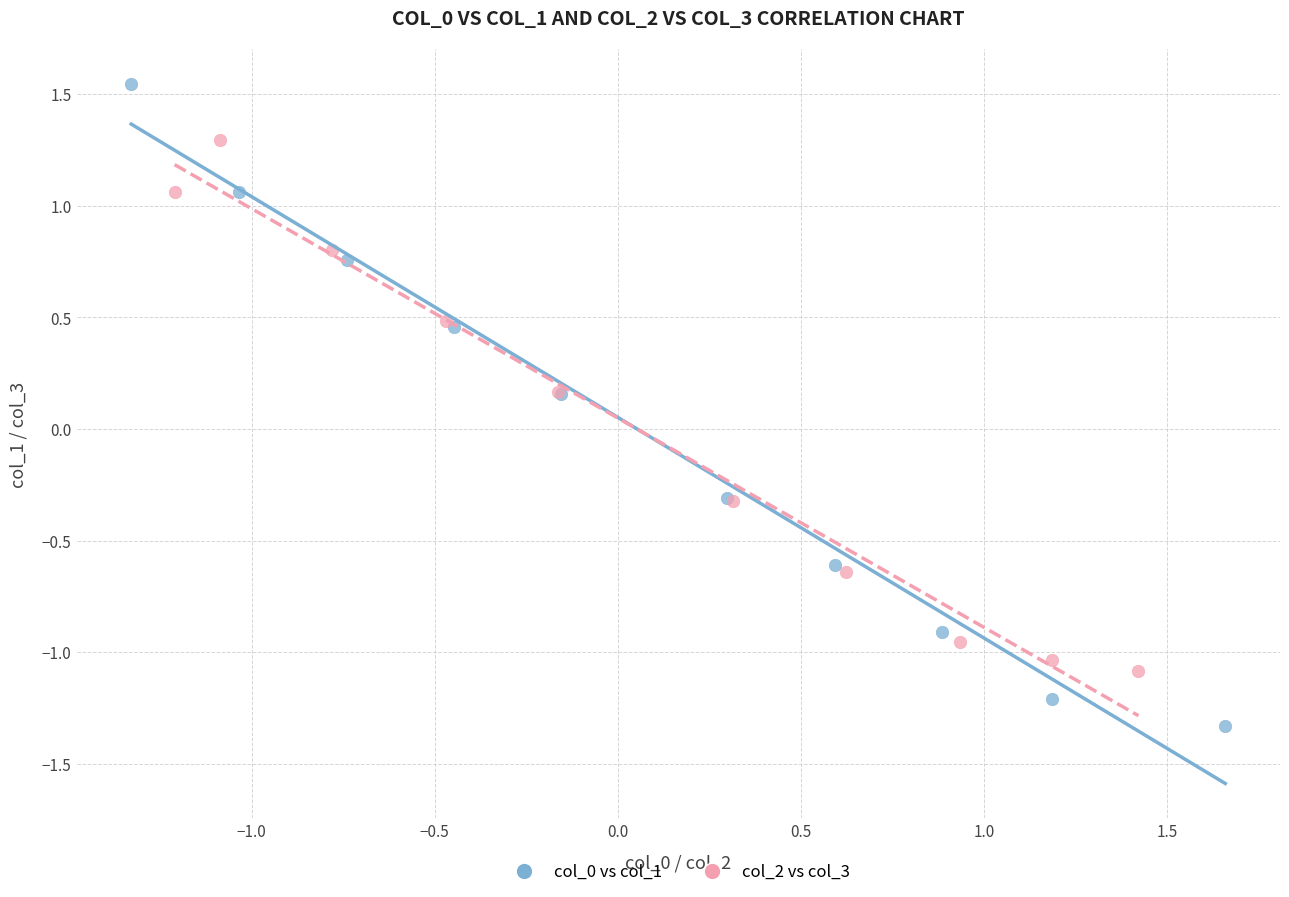

Which series has the widest spread of Y values?

col_0 vs col_1